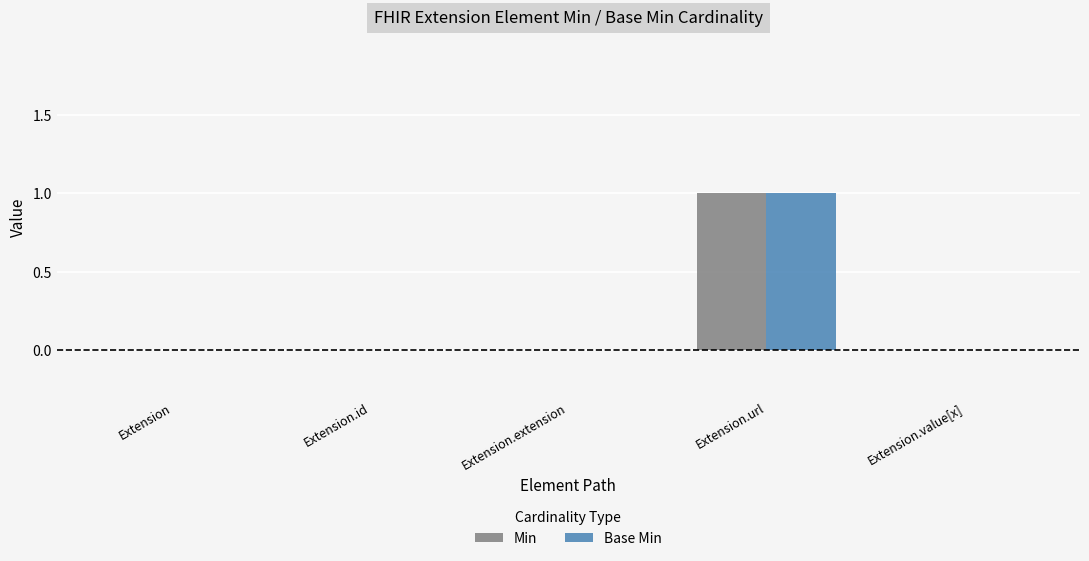

Is it true that Min equals 0 at Extension.value[x]?

True